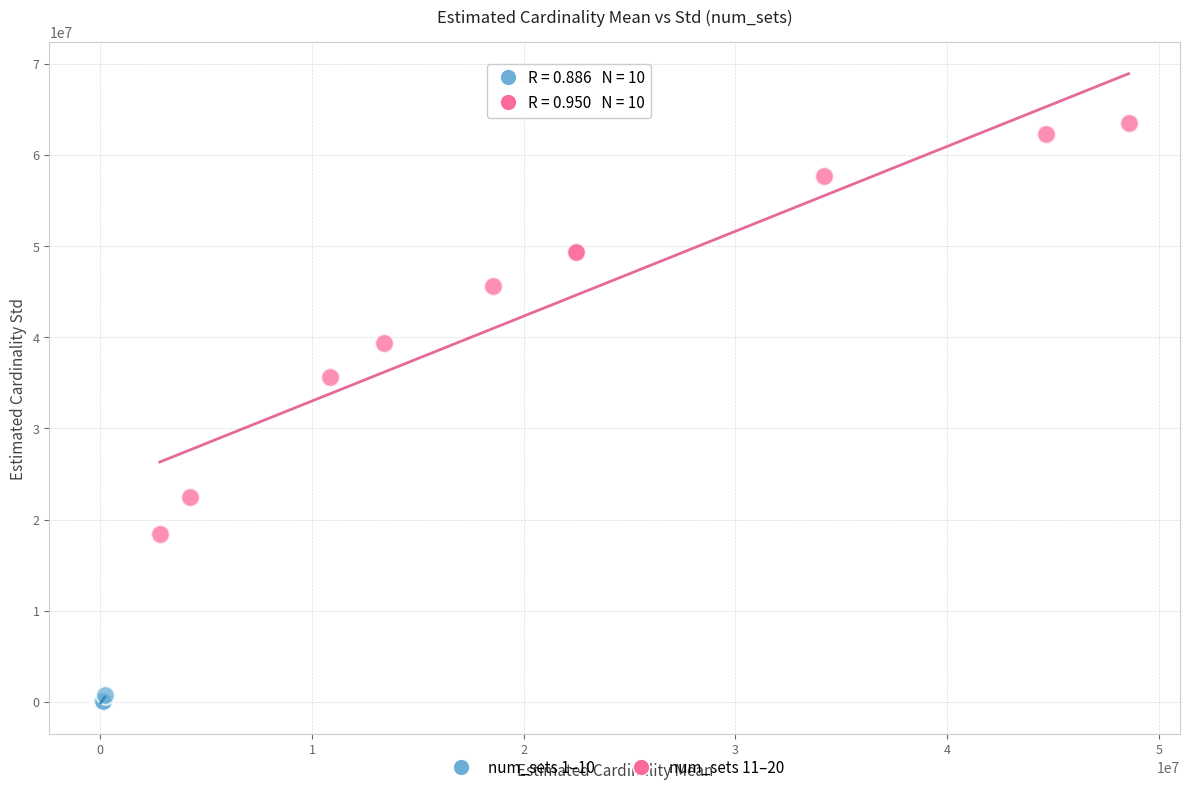

Which series contains the lowest Y value?

num_sets 1–10